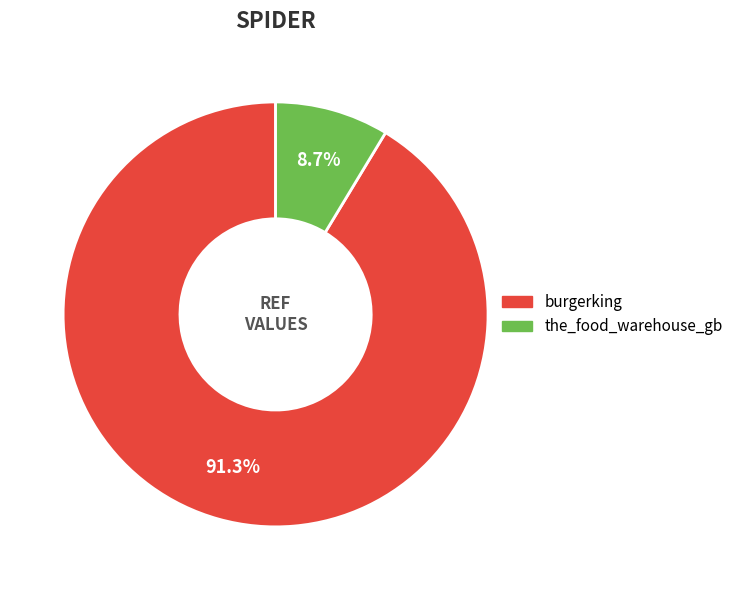

To the nearest percent, what is the combined percentage of burgerking and the_food_warehouse_gb?

100%